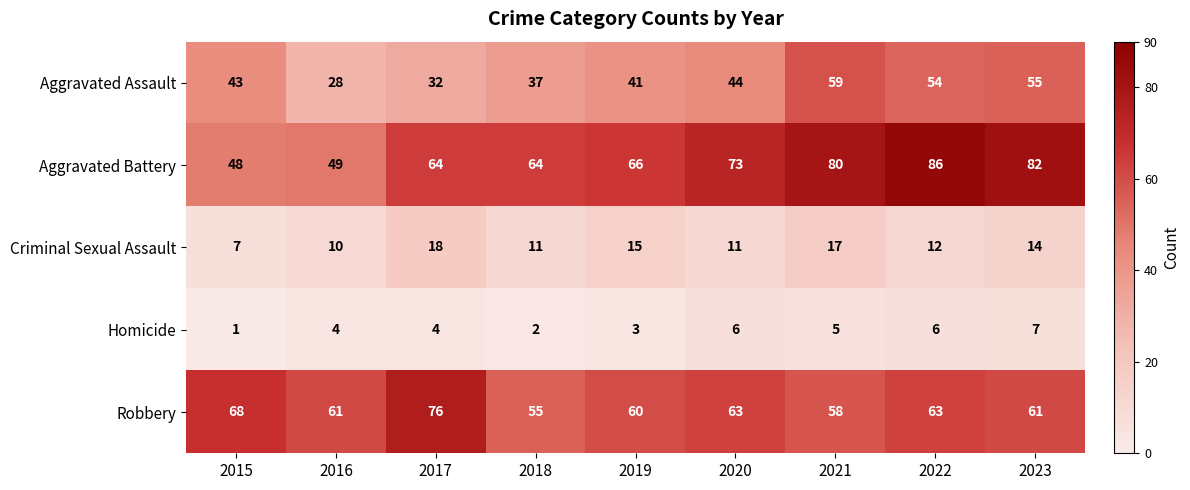

Read the Criminal Sexual Assault value at 2020, to the nearest 5.

10